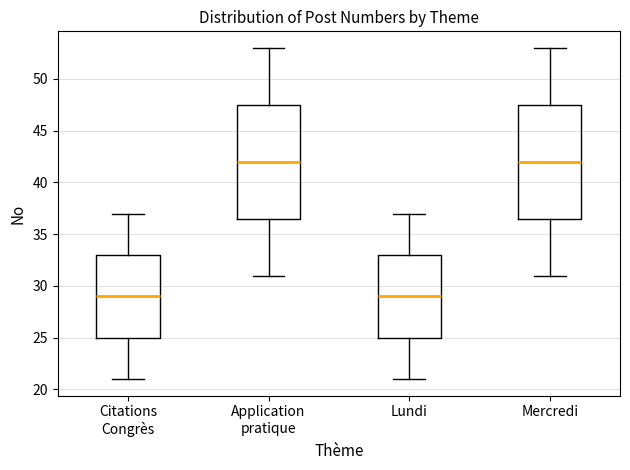

Where does the median line of the box for Citations Congrès sit on the y-axis? The values are not printed on the chart, so give them approximately, as read against the axis.

29.0